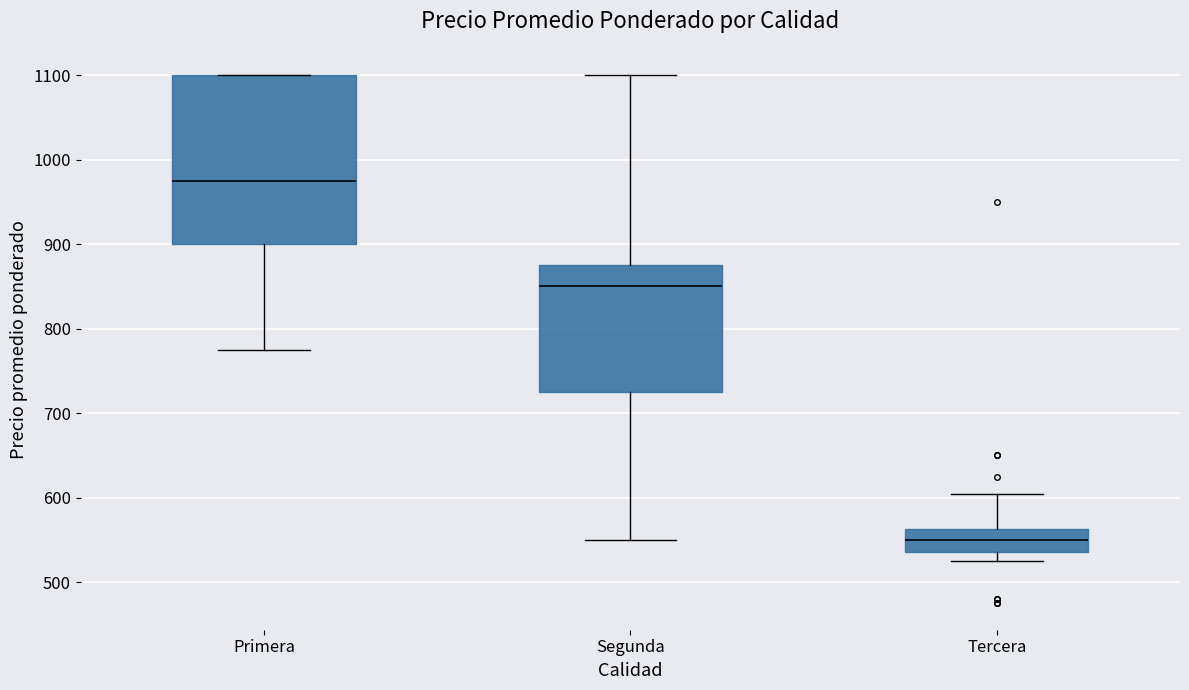

Which box has the lowest median line?

Tercera